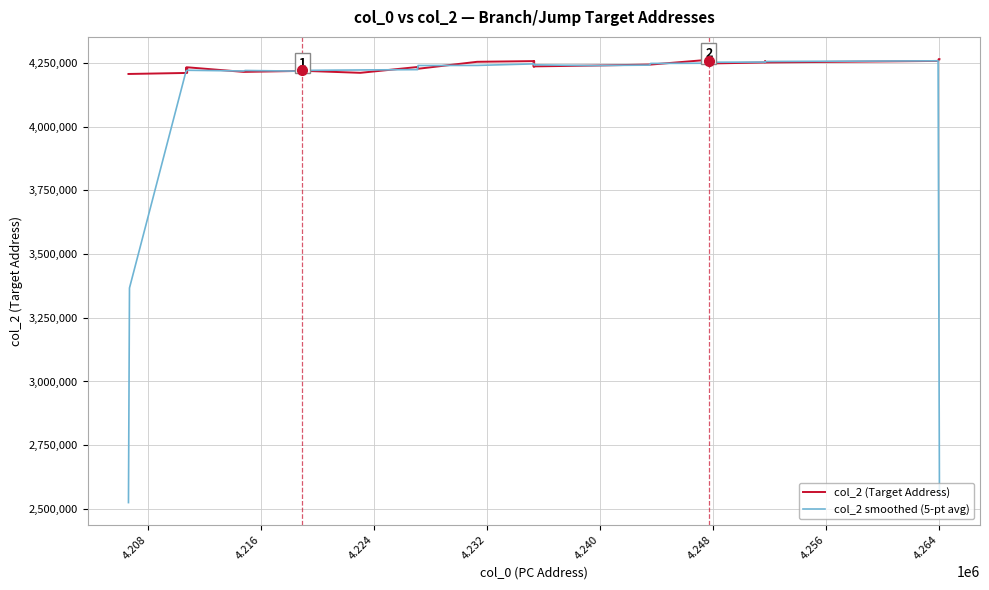

How many values in the col_2 smoothed (5-pt avg) series are below 4240835?

20